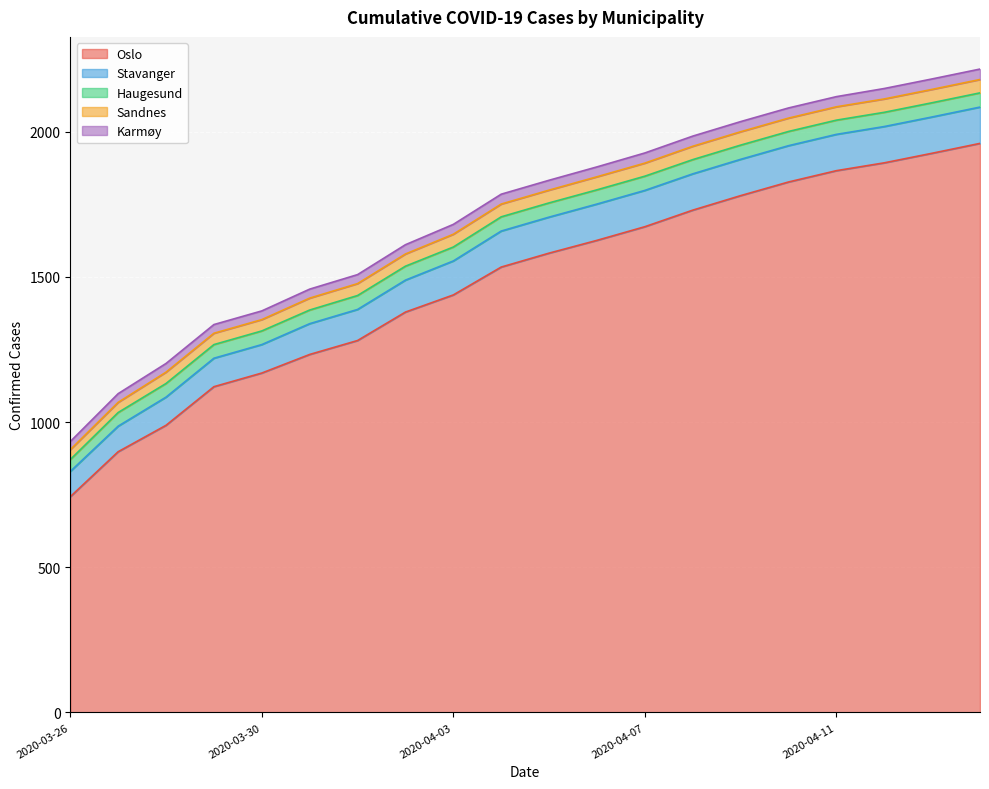

Reading left to right, what are all the values shown in this chart?

Oslo: 2020-03-26=743	2020-03-27=898	2020-03-28=989	2020-03-29=1122	2020-03-30=1169	2020-03-31=1233	2020-04-01=1281	2020-04-02=1379	2020-04-03=1438	2020-04-04=1534	2020-04-05=1582	2020-04-06=1626	2020-04-07=1673	2020-04-08=1730	2020-04-09=1780	2020-04-10=1827	2020-04-11=1866	2020-04-12=1893	2020-04-13=1926	2020-04-14=1960
Stavanger: 2020-03-26=87	2020-03-27=88	2020-03-28=97	2020-03-29=98	2020-03-30=98	2020-03-31=106	2020-04-01=107	2020-04-02=110	2020-04-03=117	2020-04-04=124	2020-04-05=124	2020-04-06=125	2020-04-07=125	2020-04-08=125	2020-04-09=125	2020-04-10=125	2020-04-11=125	2020-04-12=125	2020-04-13=125	2020-04-14=125
Haugesund: 2020-03-26=41	2020-03-27=47	2020-03-28=47	2020-03-29=47	2020-03-30=47	2020-03-31=47	2020-04-01=48	2020-04-02=48	2020-04-03=48	2020-04-04=49	2020-04-05=49	2020-04-06=49	2020-04-07=49	2020-04-08=49	2020-04-09=49	2020-04-10=49	2020-04-11=49	2020-04-12=49	2020-04-13=49	2020-04-14=49
Sandnes: 2020-03-26=34	2020-03-27=35	2020-03-28=39	2020-03-29=39	2020-03-30=39	2020-03-31=41	2020-04-01=41	2020-04-02=42	2020-04-03=44	2020-04-04=44	2020-04-05=44	2020-04-06=45	2020-04-07=45	2020-04-08=46	2020-04-09=46	2020-04-10=46	2020-04-11=46	2020-04-12=46	2020-04-13=46	2020-04-14=46
Karmøy: 2020-03-26=28	2020-03-27=30	2020-03-28=30	2020-03-29=30	2020-03-30=30	2020-03-31=31	2020-04-01=31	2020-04-02=32	2020-04-03=34	2020-04-04=34	2020-04-05=34	2020-04-06=34	2020-04-07=35	2020-04-08=35	2020-04-09=35	2020-04-10=35	2020-04-11=35	2020-04-12=36	2020-04-13=36	2020-04-14=36